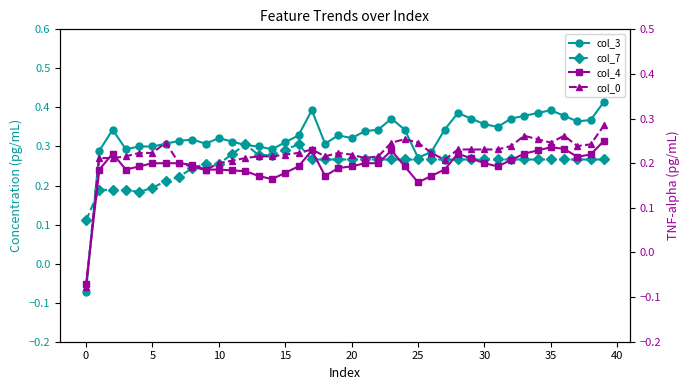

What is the smallest value displayed?

-0.1